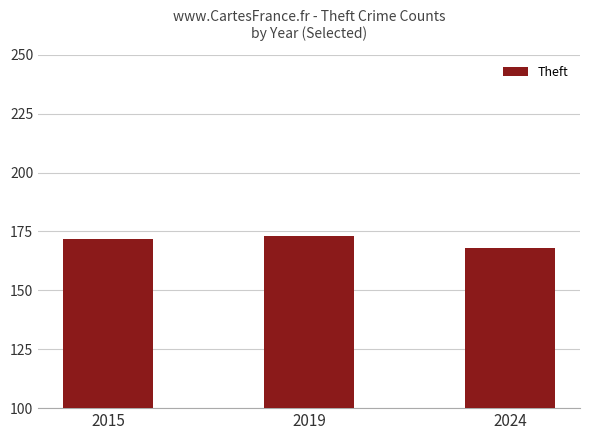

What is the approximate value at 2024?

168